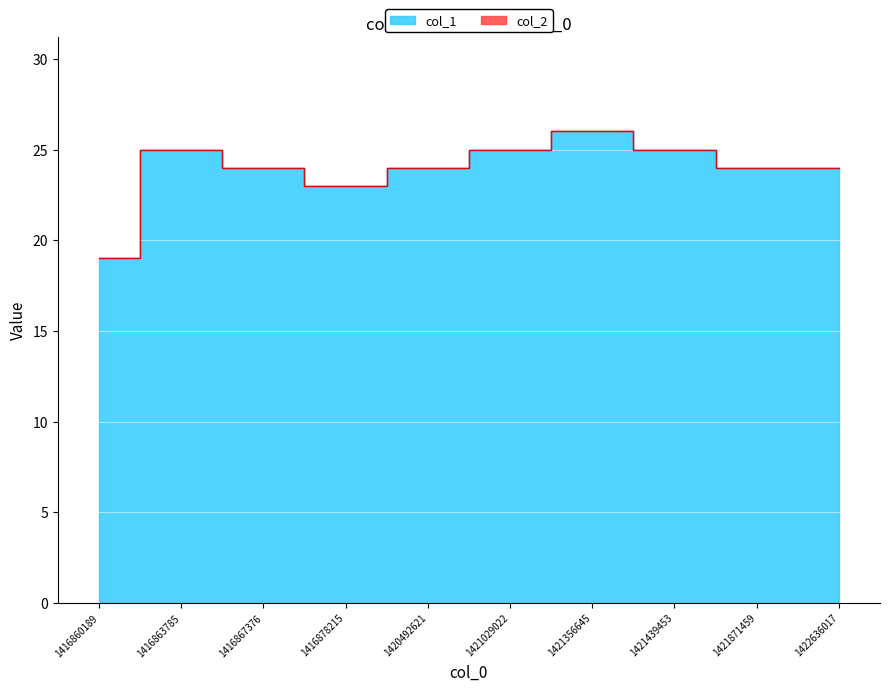

List the labels in order of value, largest first.

1421356645, 1416863785, 1421029022, 1421439453, 1416867376, 1420492621, 1421871459, 1422636017, 1416878215, 1416860189